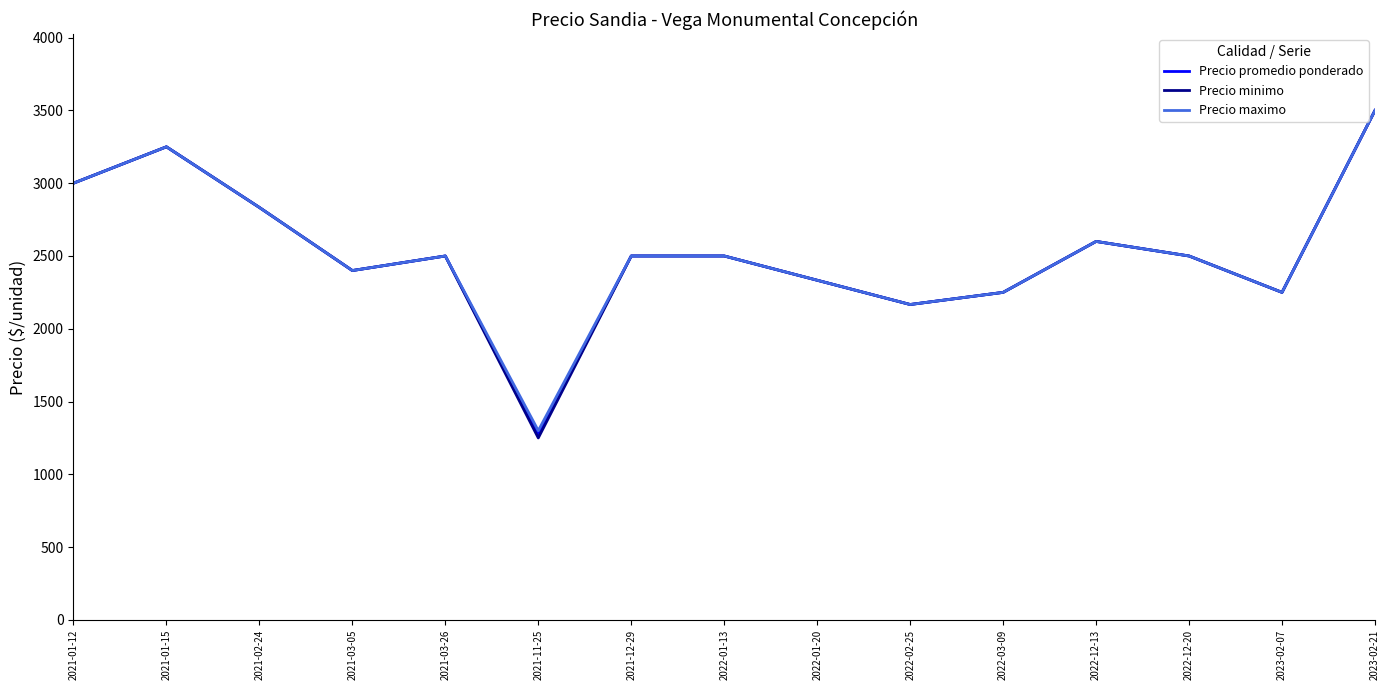

Which series has the largest range (max minus min)?

Precio minimo